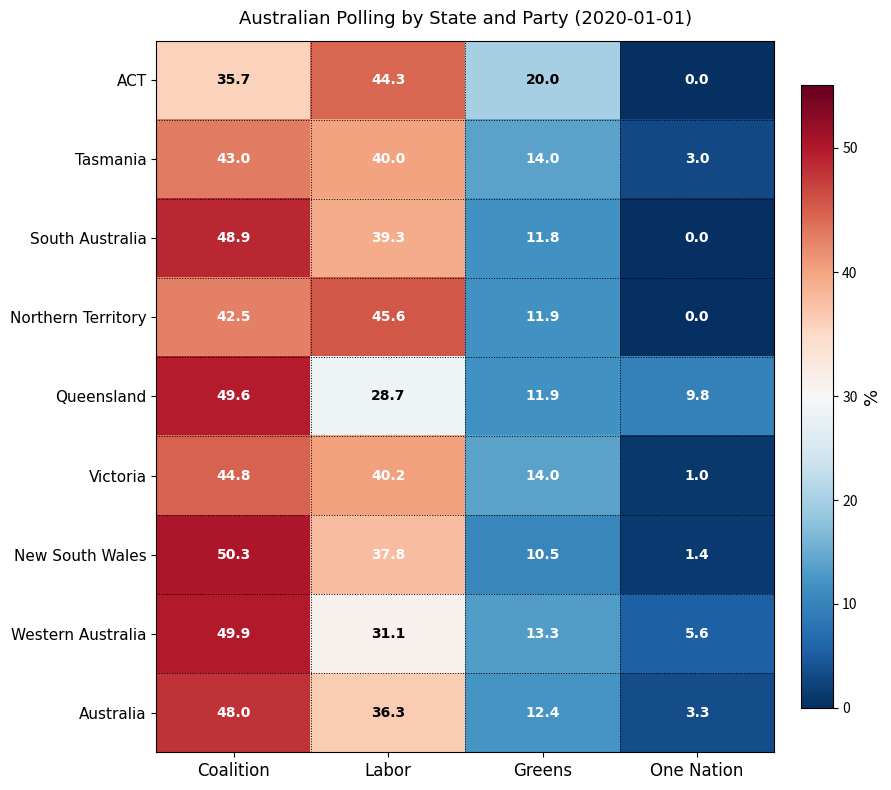

The ACT series shows 0.0 at One Nation. True or false?

True